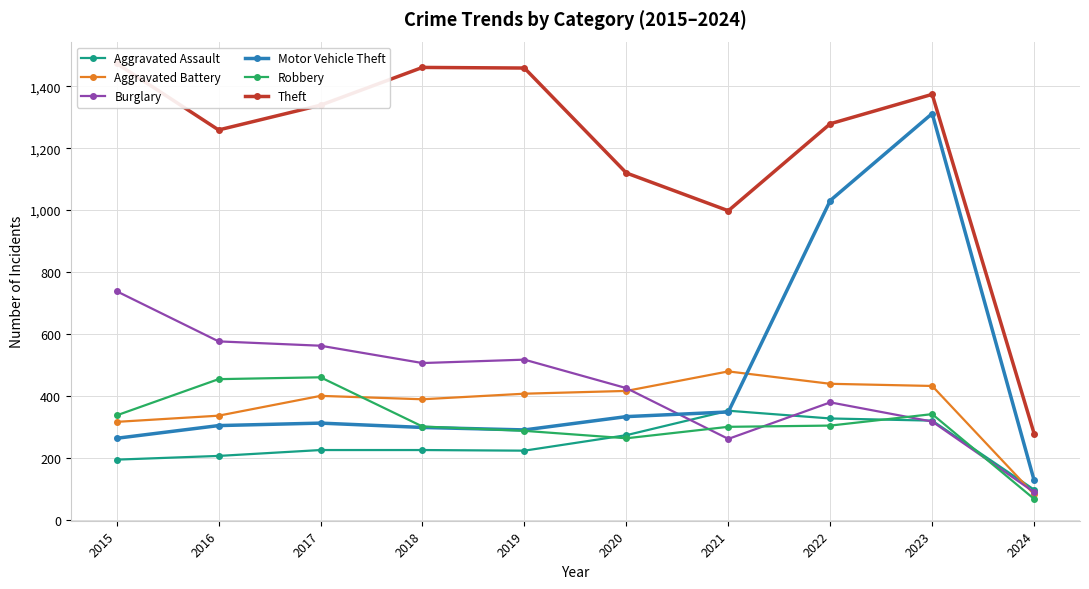

Is it true that Burglary equals 379 at 2022?

True